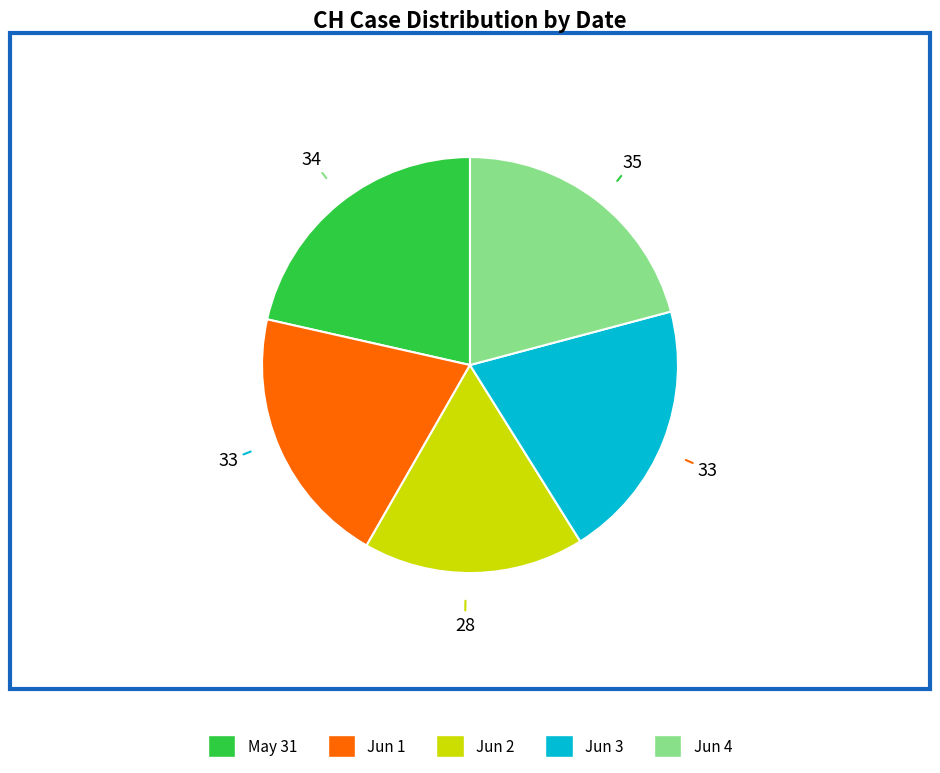

Is there a majority slice in this chart?

No